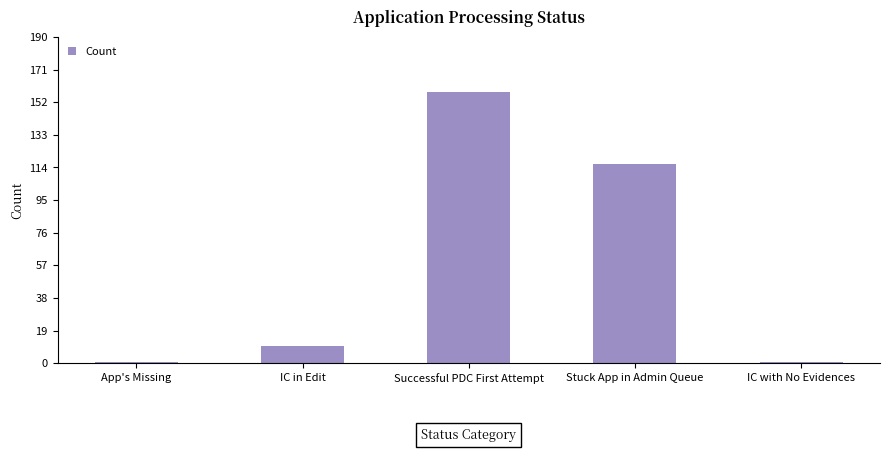

Are the bars grouped side by side (vs. stacked)?

No